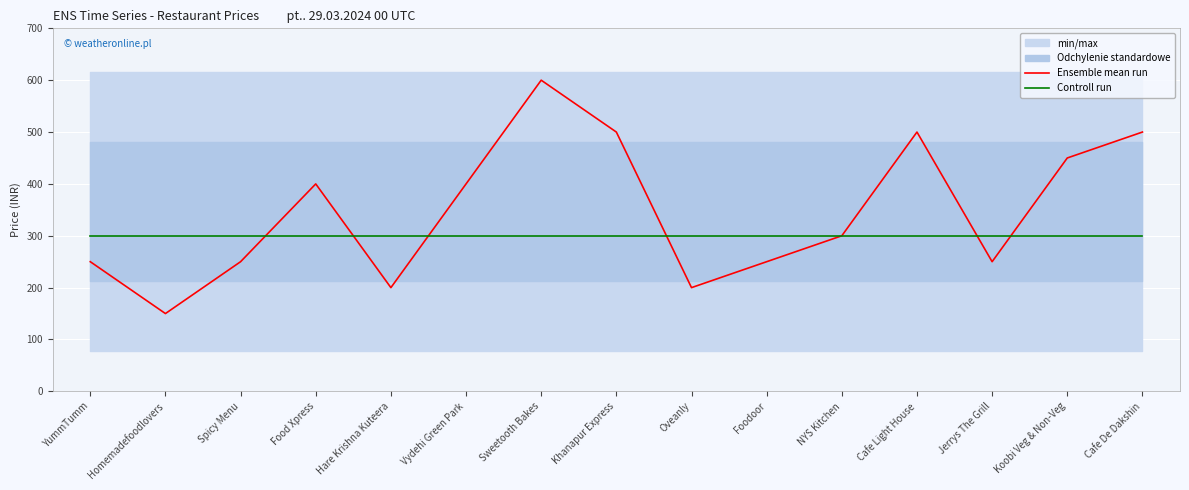

At how many categories does at least one series exceed 435?

5